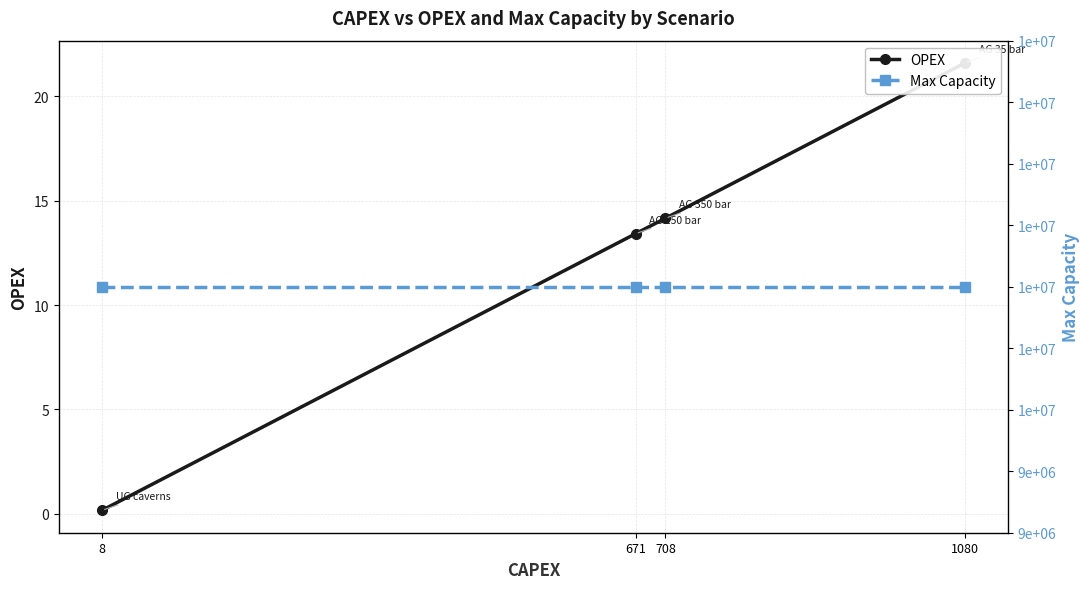

What is the sum of all OPEX values?

49.3